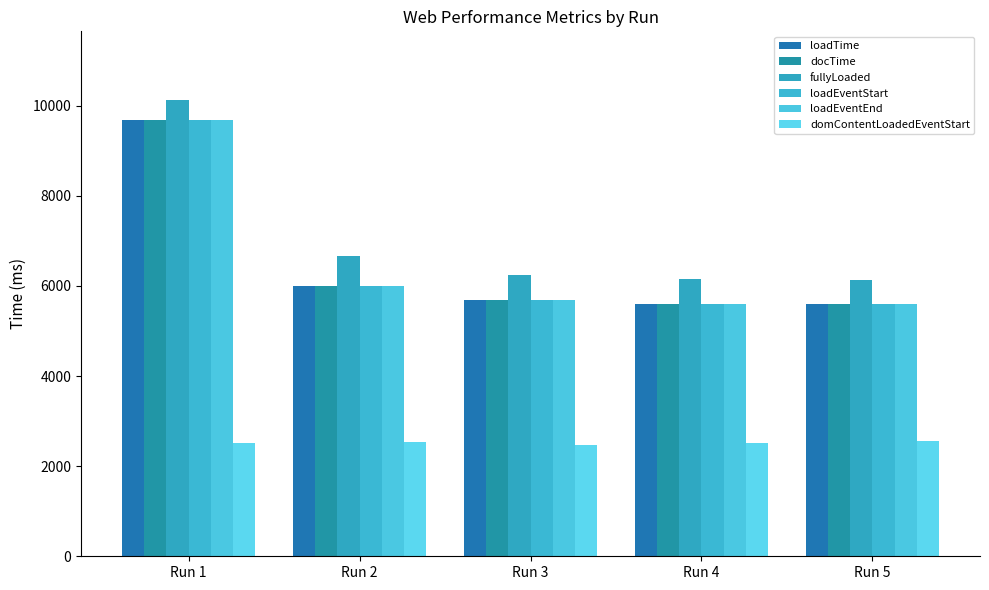

Which has a higher value, Run 3 or Run 1?

Run 1